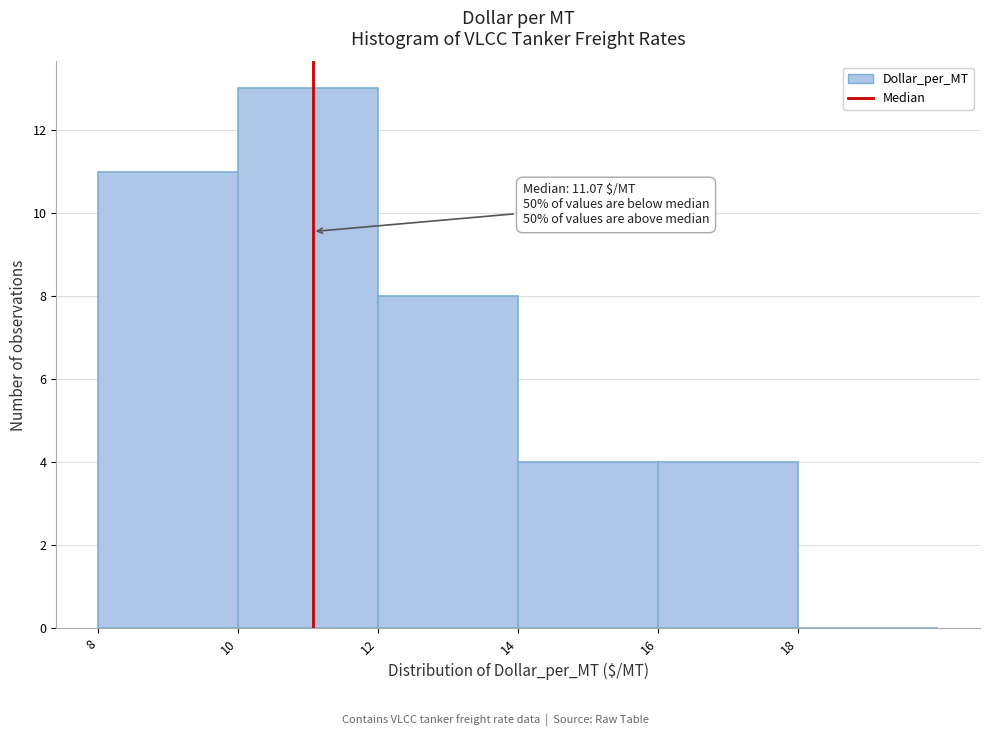

Which range on the x-axis has the tallest bar?

10 to 12